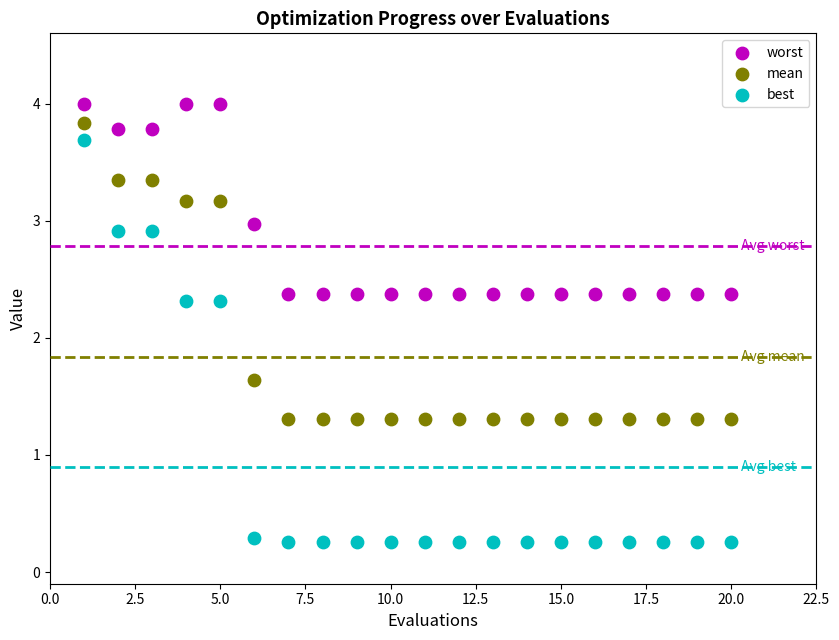

Which series reaches the maximum Y coordinate?

worst